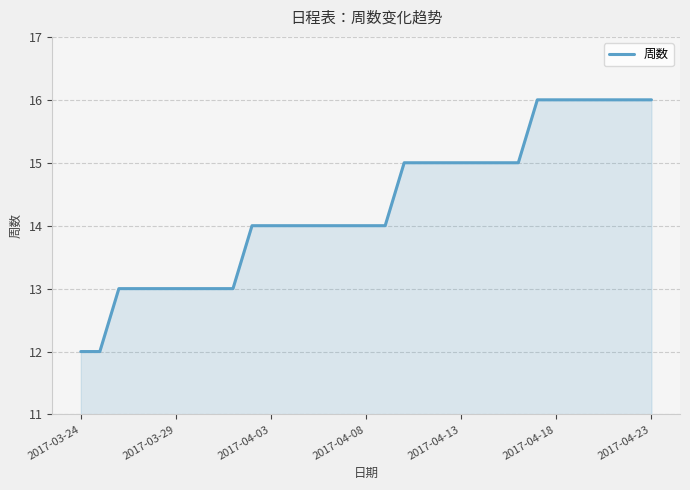

What is the minimum value shown in the chart?

12